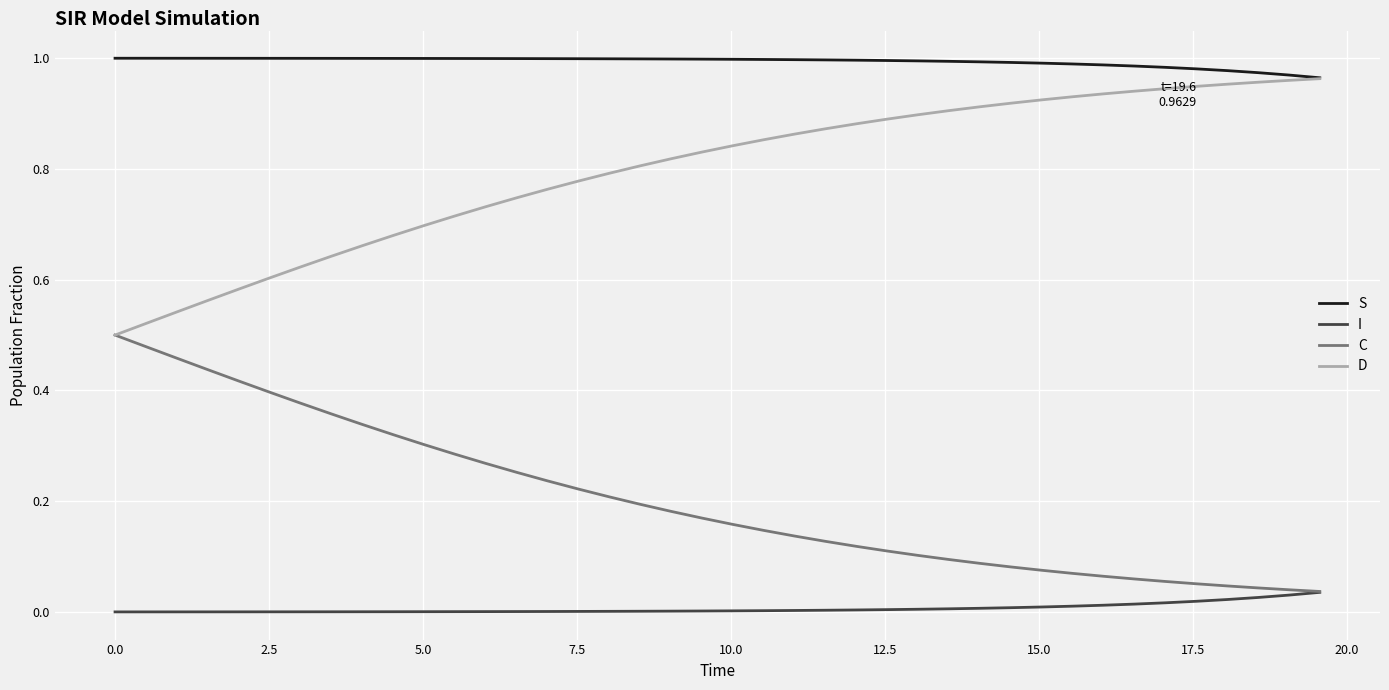

Which series has the largest total across all categories?

S